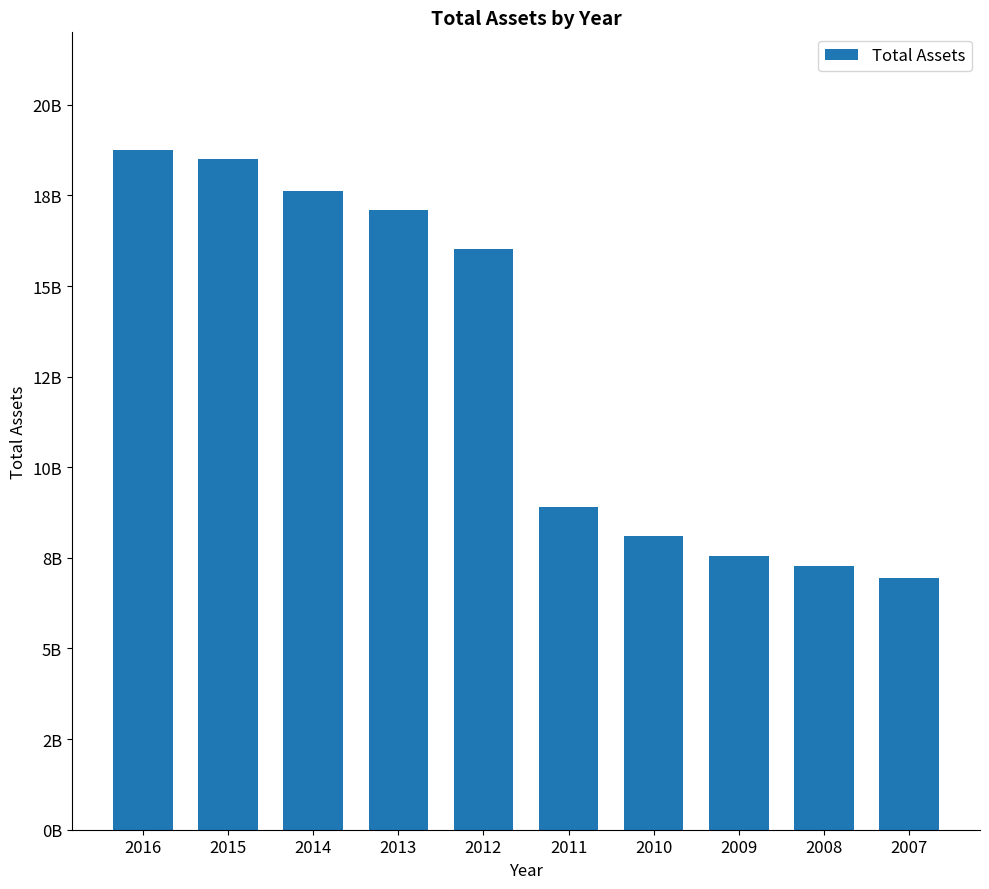

What is the minimum value shown in the chart?

6943960000